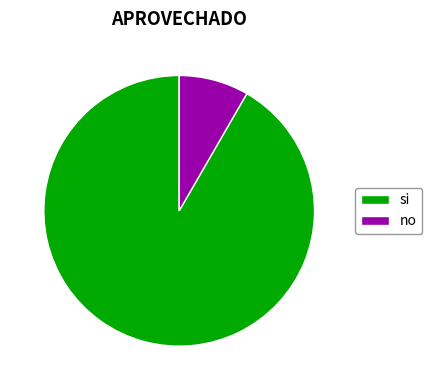

True or false: no accounts for 17% of the total.

False